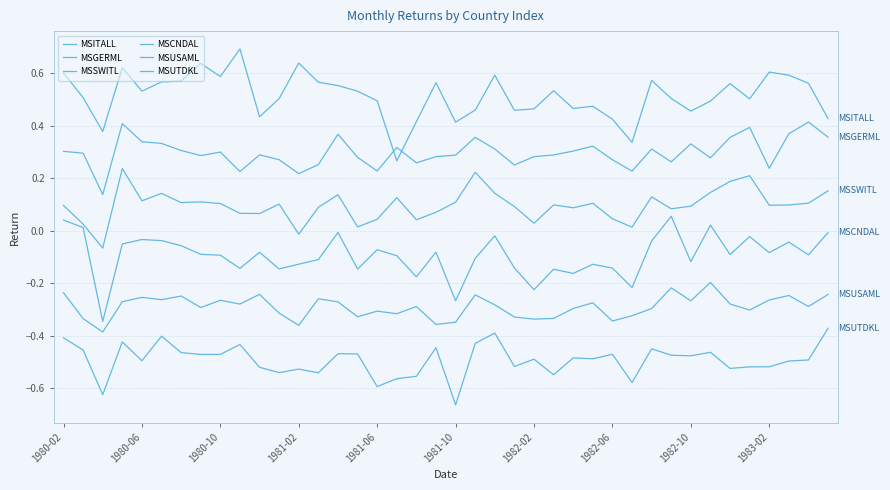

How many lines are shown in the chart?

6